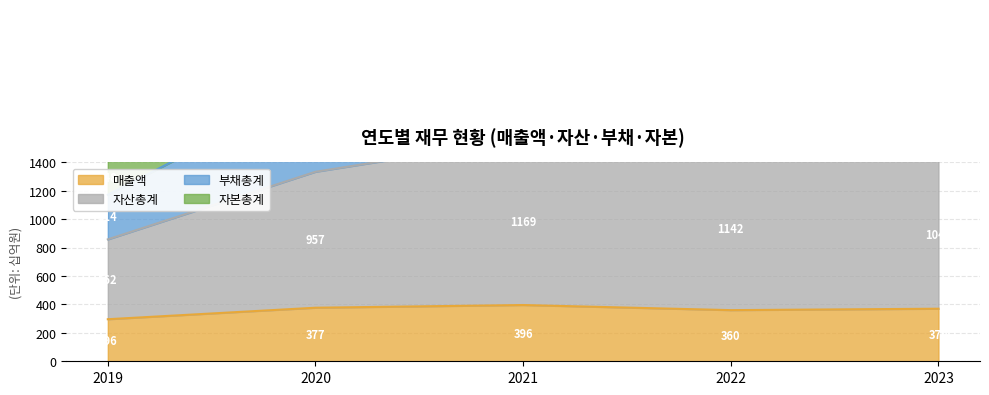

What is the value of the 매출액 point at the 5th from the left?

370